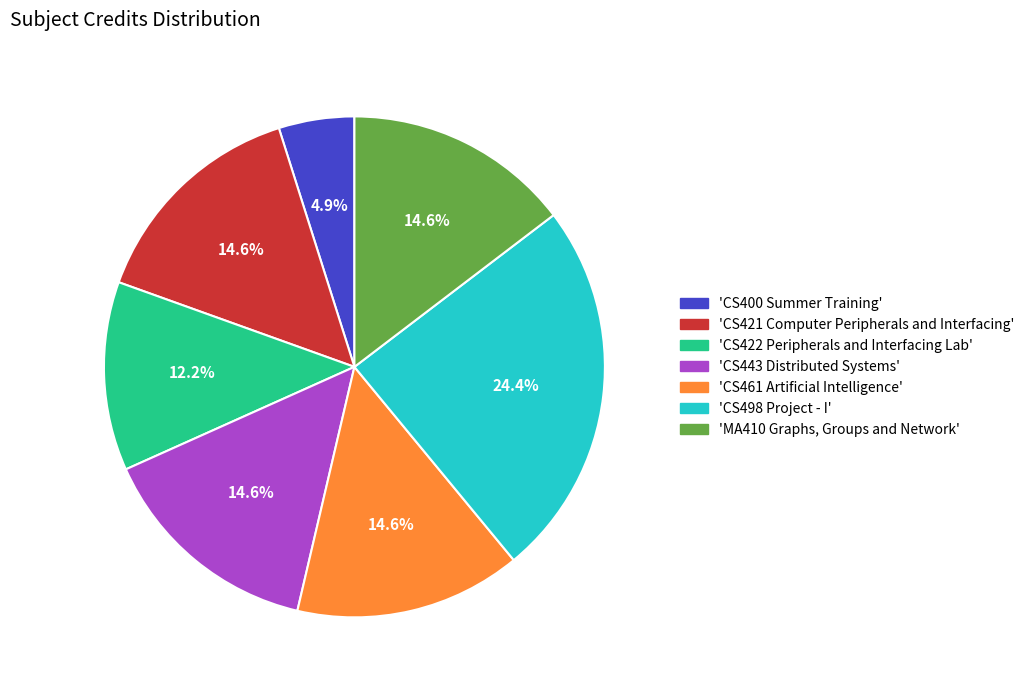

Does any single category account for the majority?

No